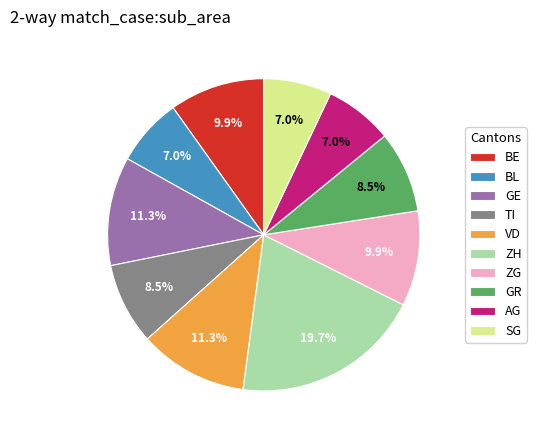

How many slices are in this pie chart?

10